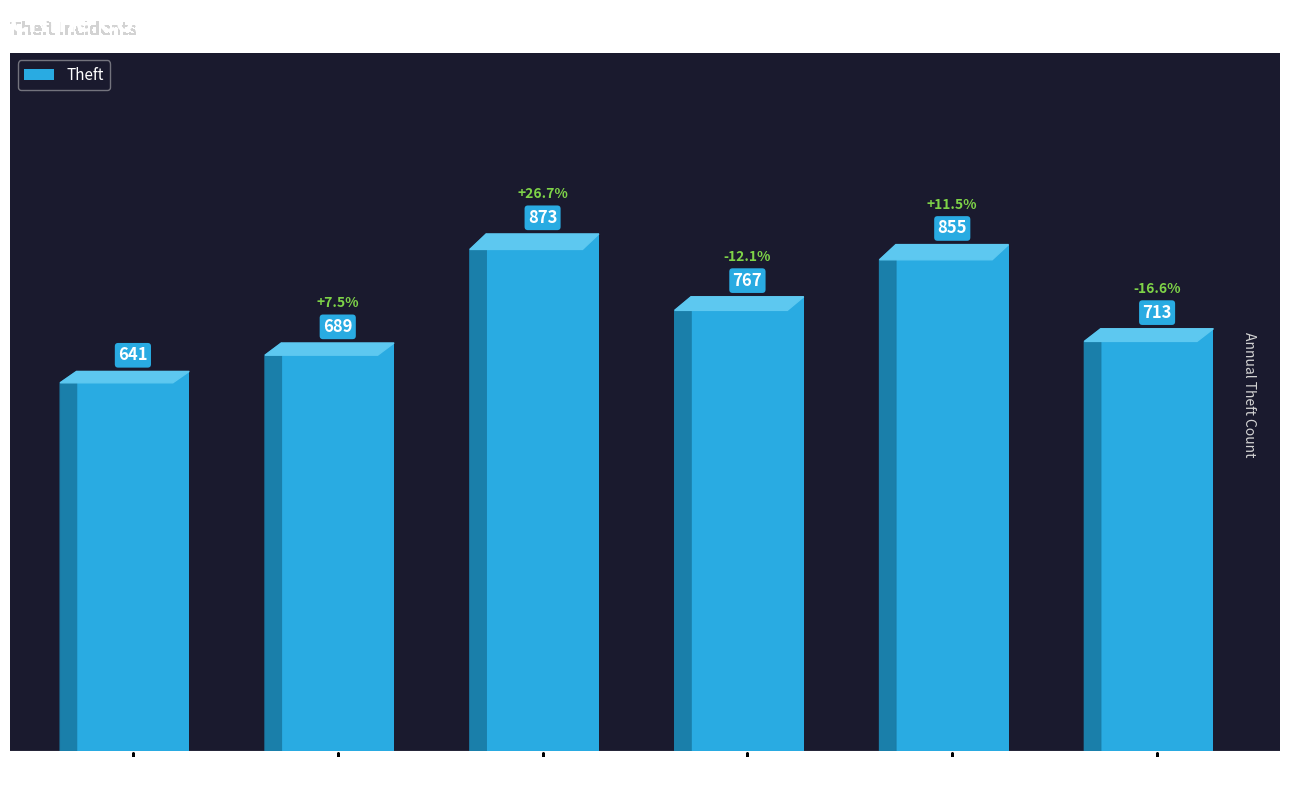

Rank the categories by value from highest to lowest.

2017, 2019, 2018, 2020, 2016, 2015